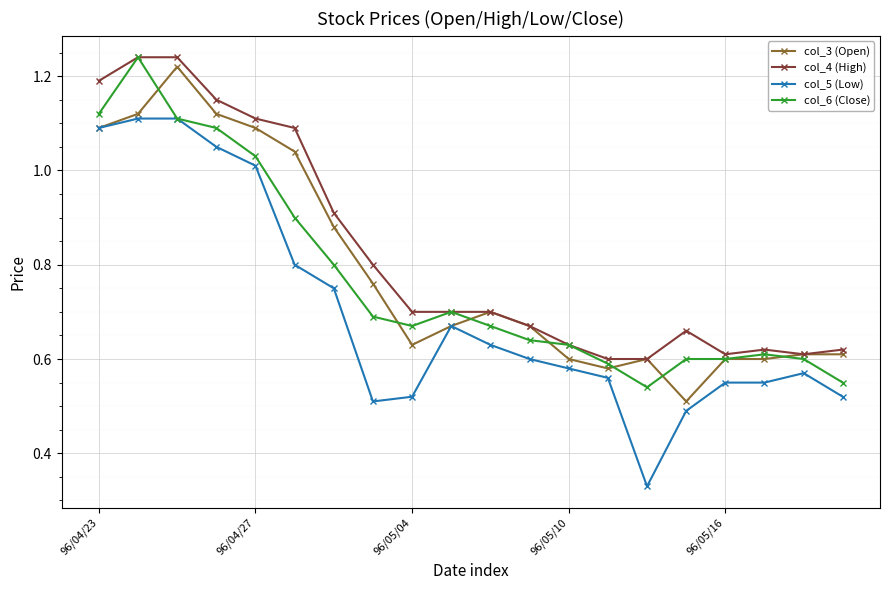

True or false: col_4 (High) and col_5 (Low) intersect in this chart.

False